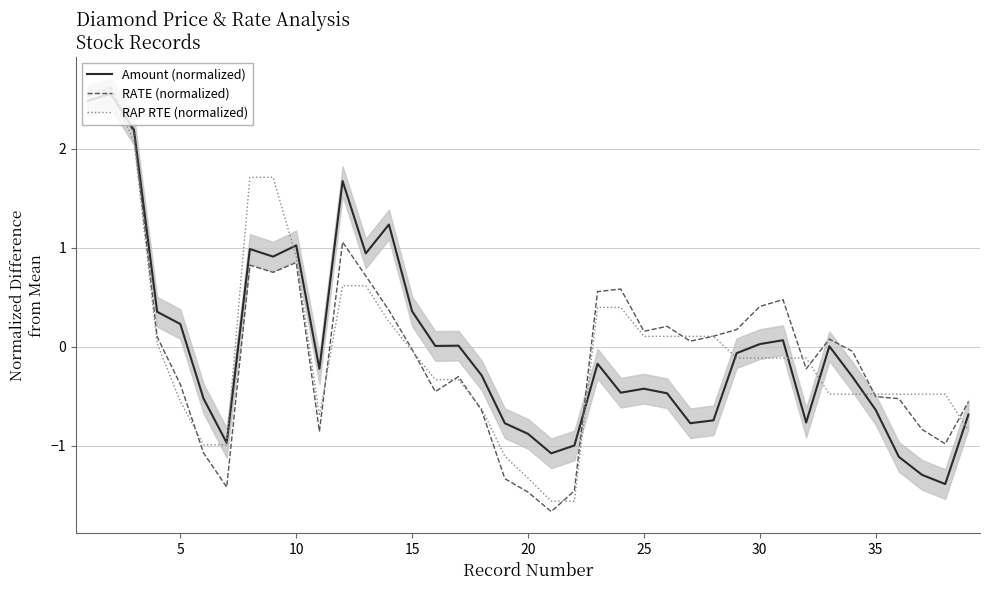

True or false: RAP RTE (normalized) and RATE (normalized) cross at least once.

True